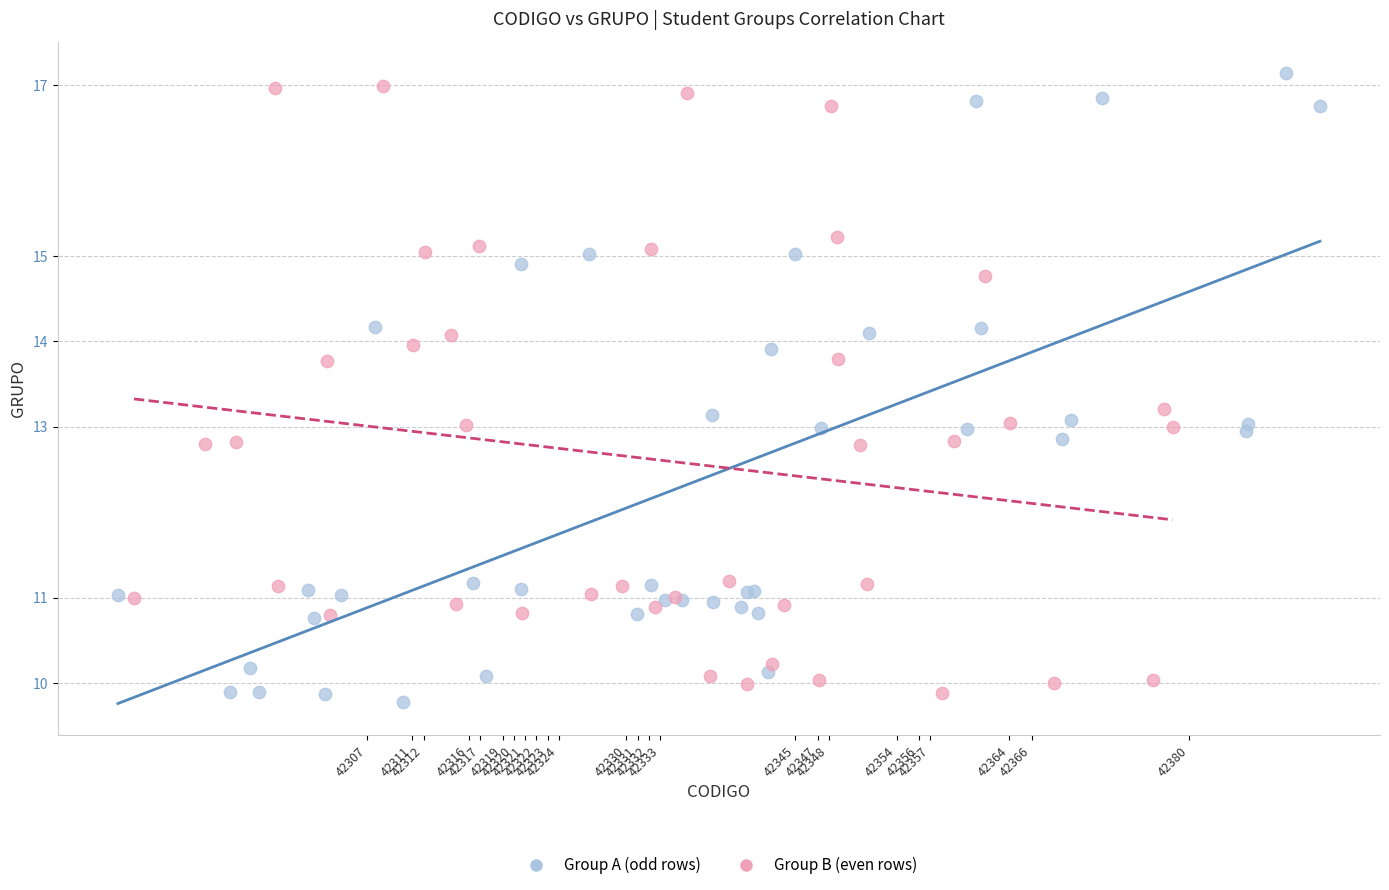

Which series reaches the minimum Y coordinate?

Group A (odd rows)